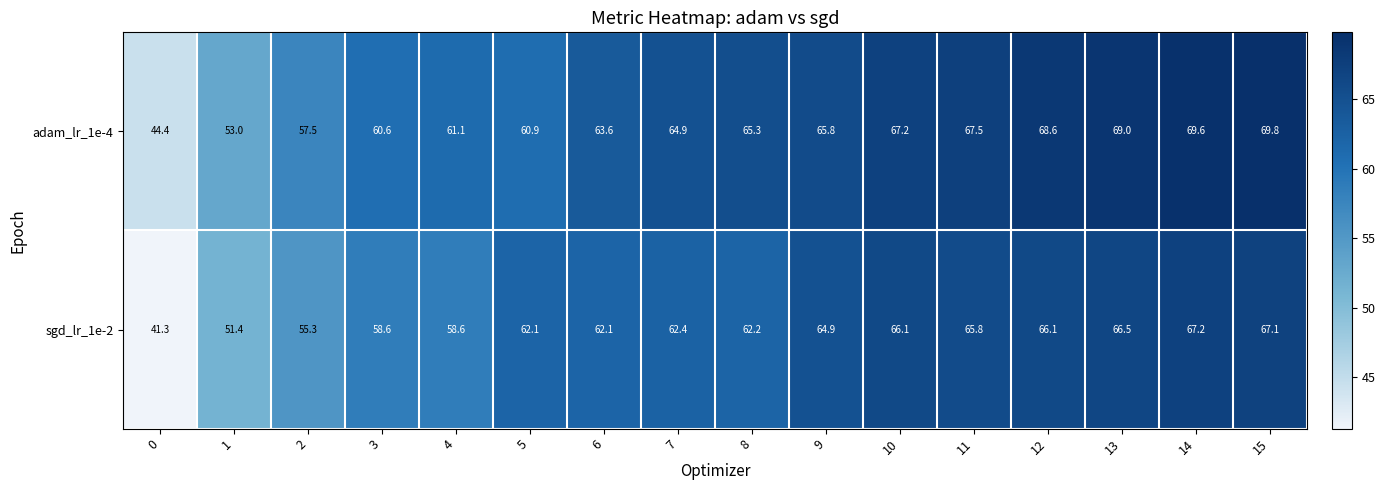

What is the minimum value for sgd_lr_1e-2?

41.3